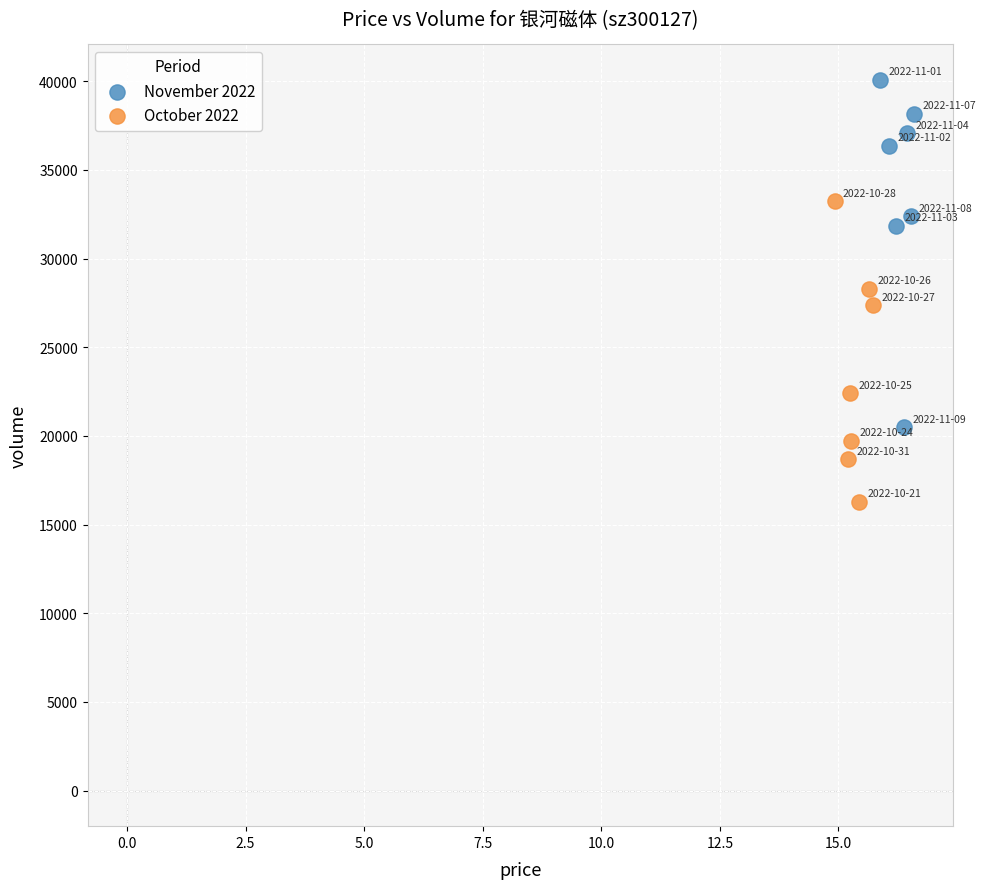

What are all the series names shown in the legend?

November 2022, October 2022